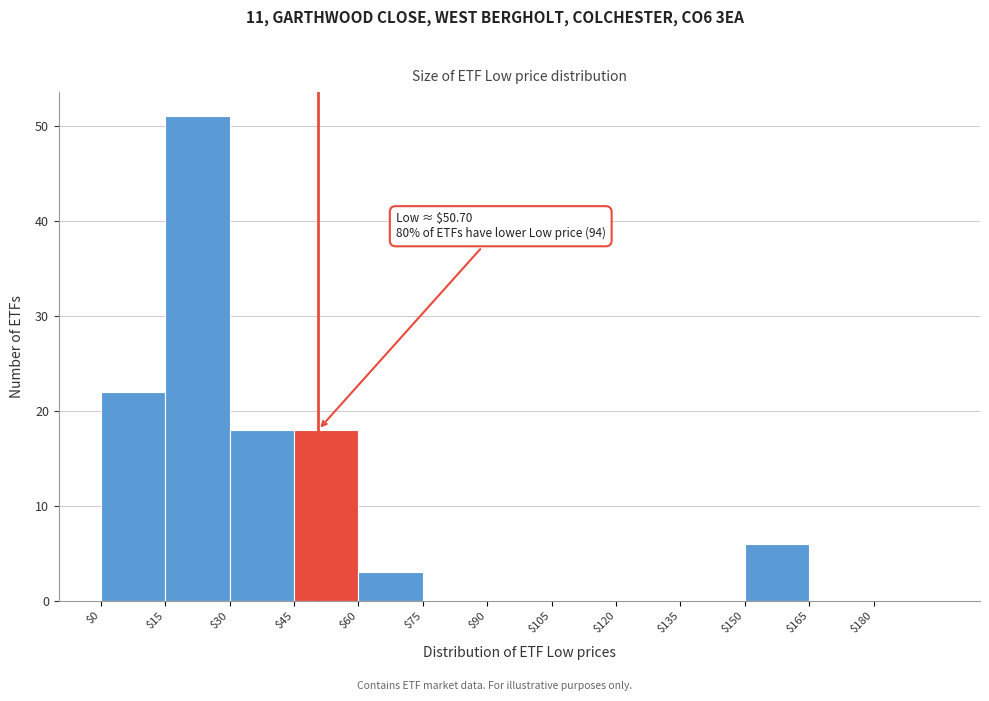

Over which range of the x-axis is the bar tallest?

15 to 30